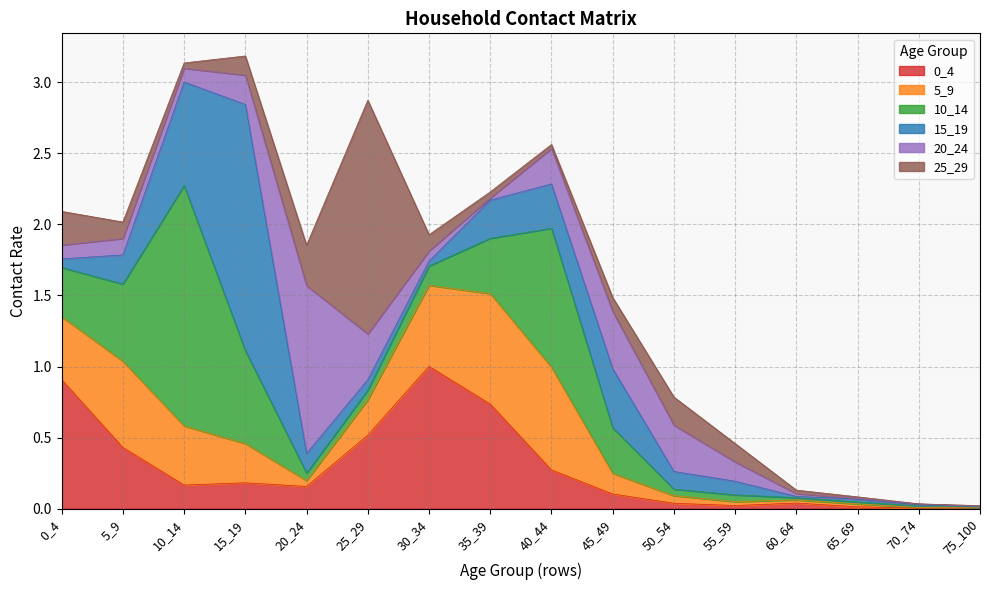

List the labels in order of 20_24 value, largest first.

20_24, 45_49, 50_54, 25_29, 40_44, 15_19, 55_59, 5_9, 0_4, 10_14, 30_34, 60_64, 35_39, 70_74, 65_69, 75_100